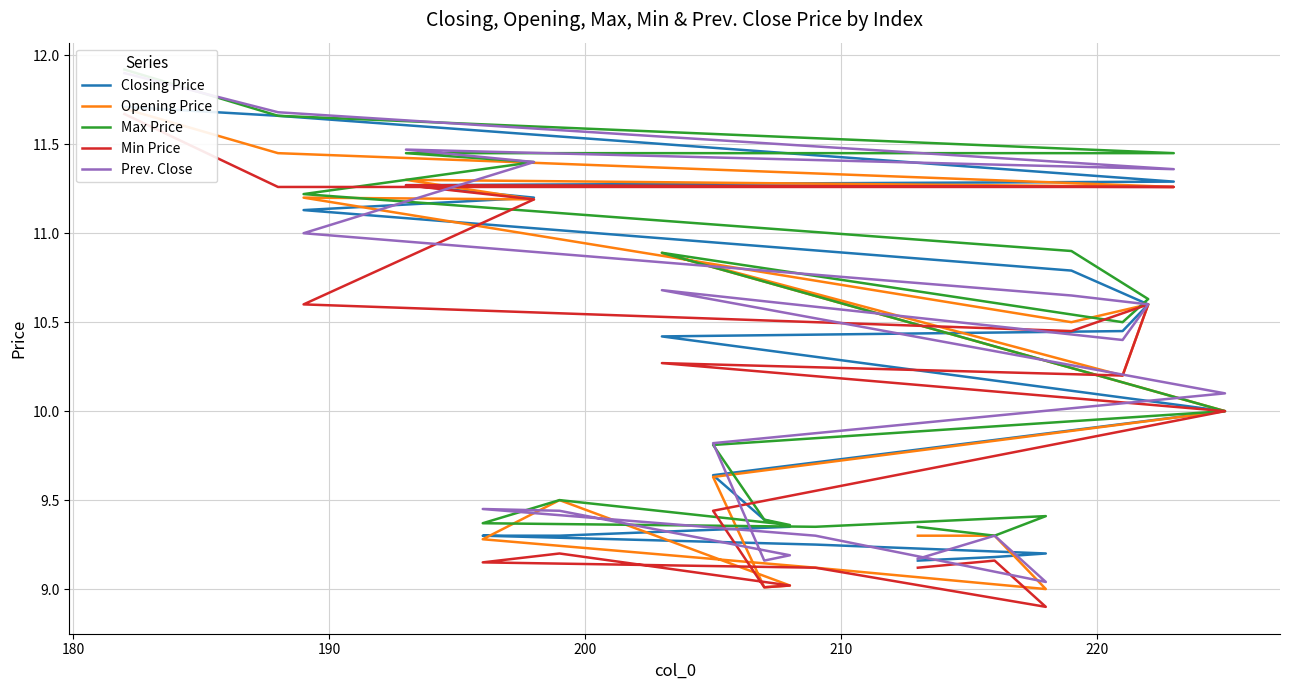

True or false: Prev. Close has more than 0 interior local peaks.

True